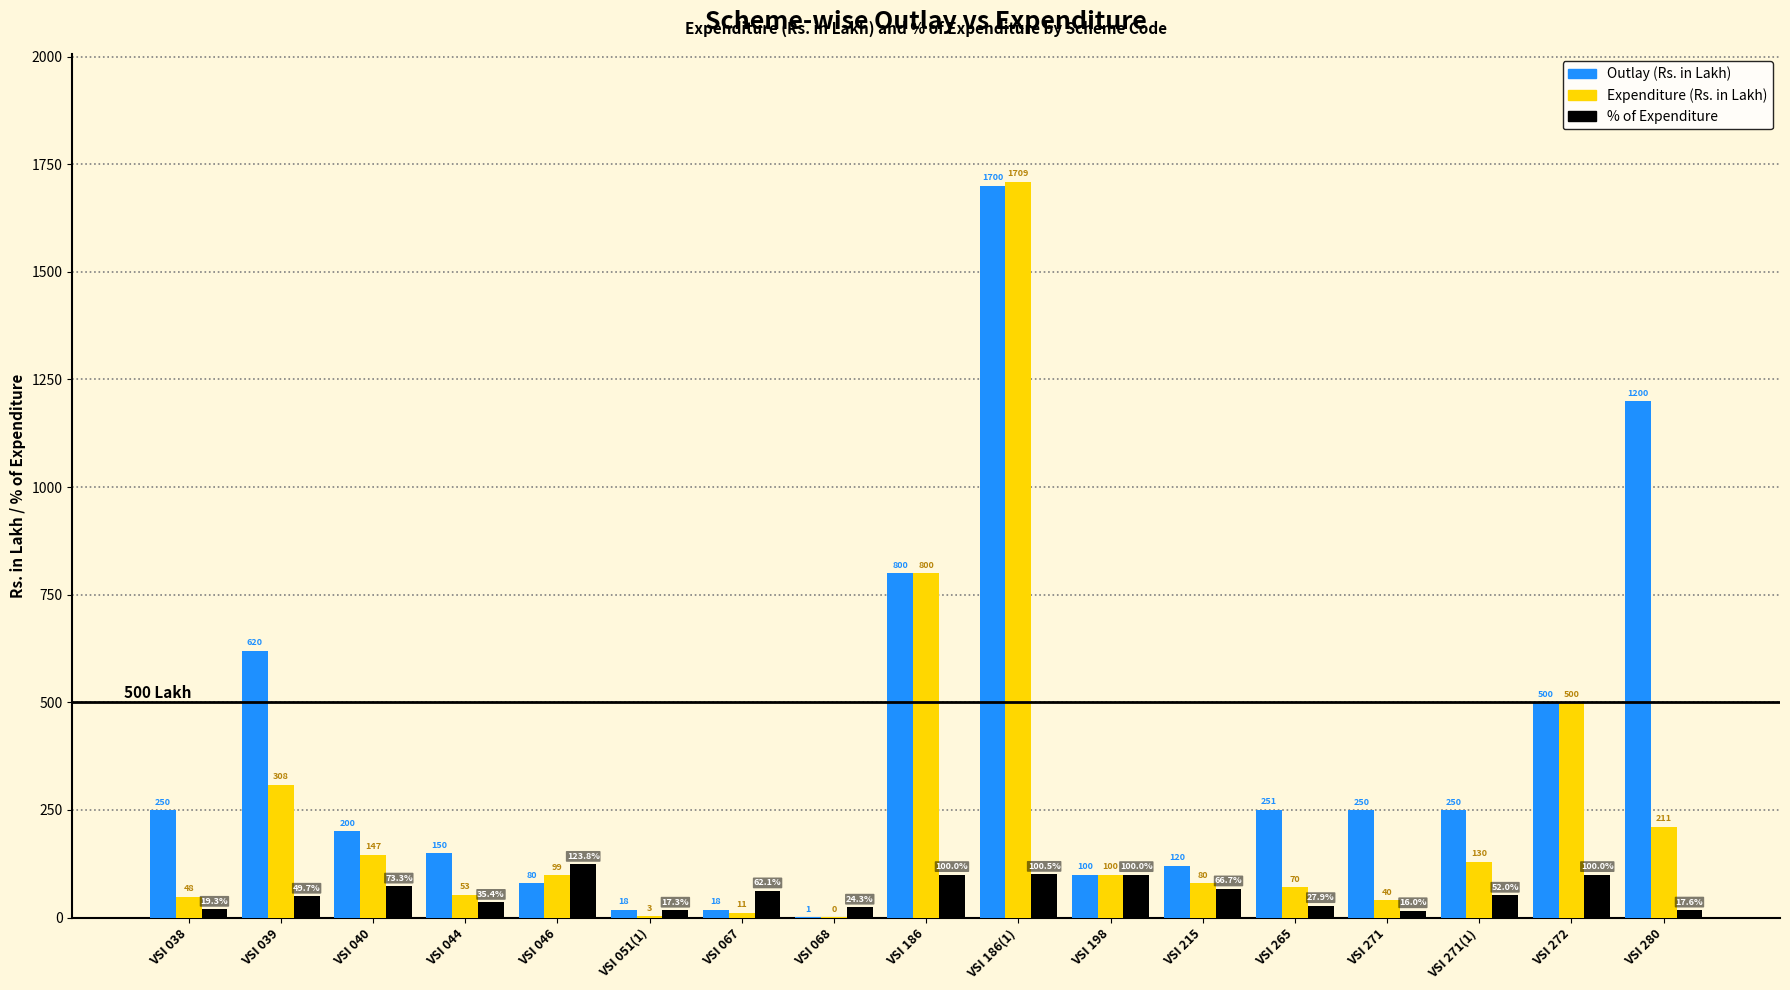

At which label does Expenditure (Rs. in Lakh) reach its peak?

VSI 186(1)